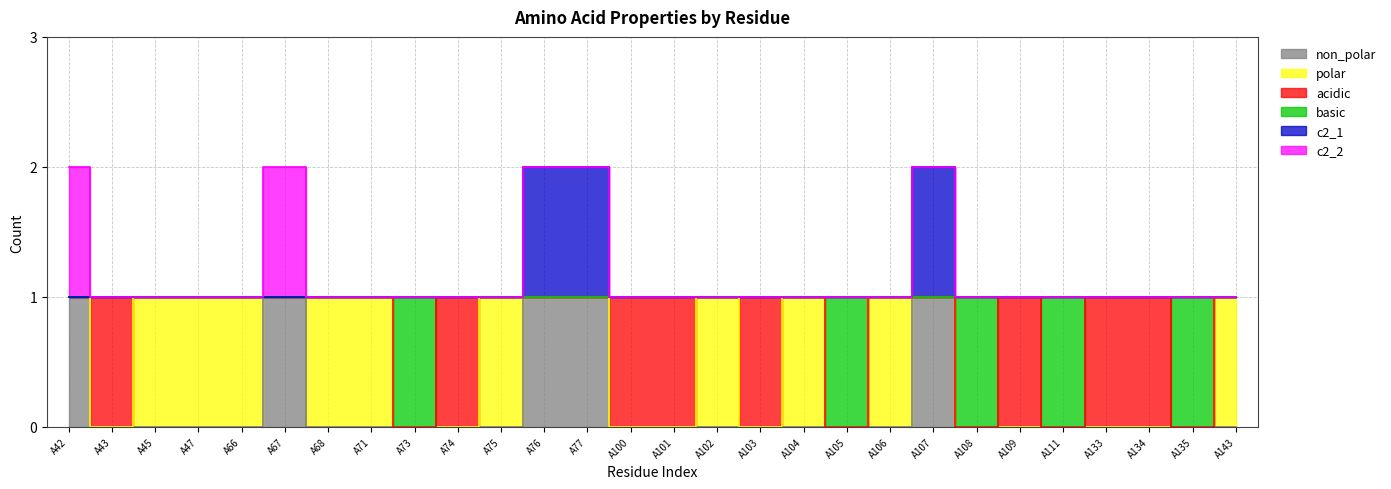

Which category has the lowest value across all series?

A43